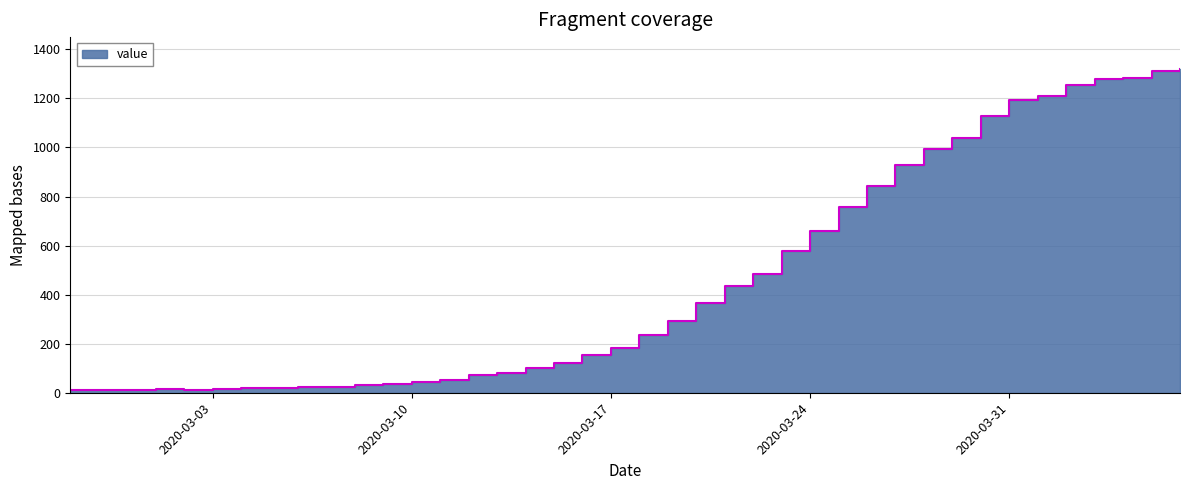

Reading left to right, transcribe all the data shown in this chart.

10	11	12	14	13	15	18	18	22	24	30	35	43	51	71	82	100	123	154	184	234	292	367	436	486	579	660	758	843	930	994	1040	1129	1194	1211	1254	1281	1285	1310	1318